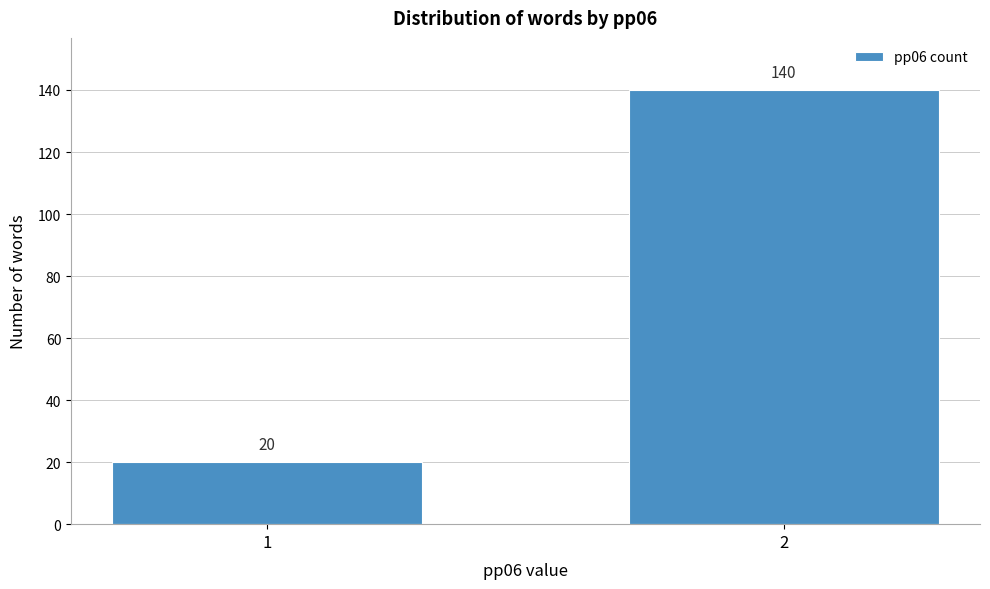

Reading right to left, extract all data points from this chart.

140	20